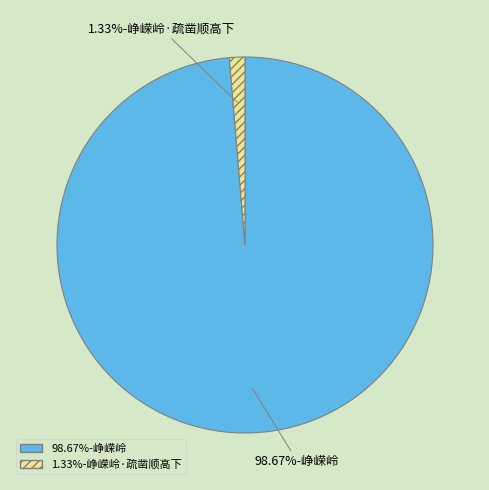

Does any single category account for the majority?

Yes